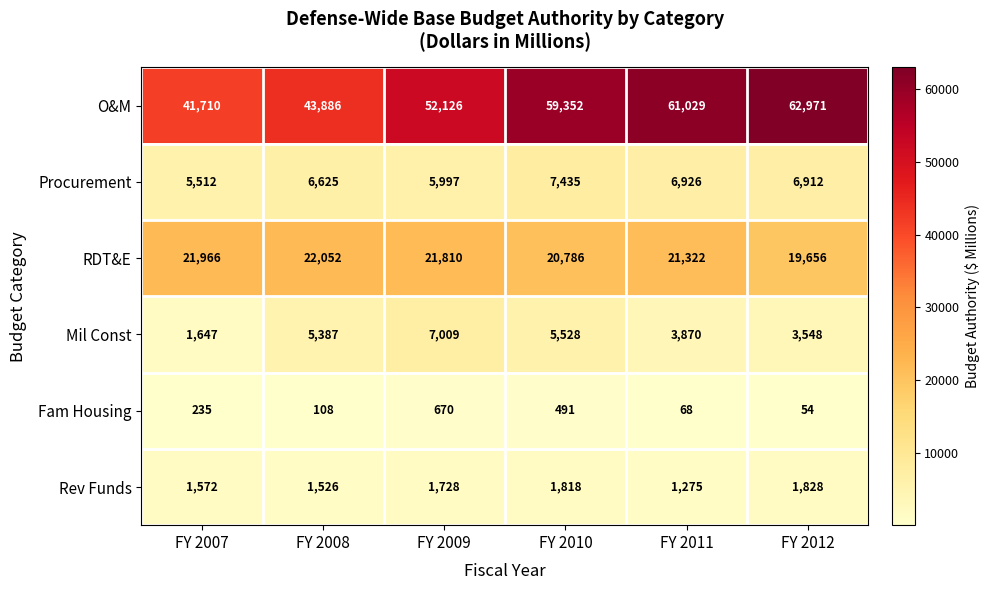

Rank the series by their maximum value, from lowest to highest.

Fam Housing, Rev Funds, Mil Const, Procurement, RDT&E, O&M